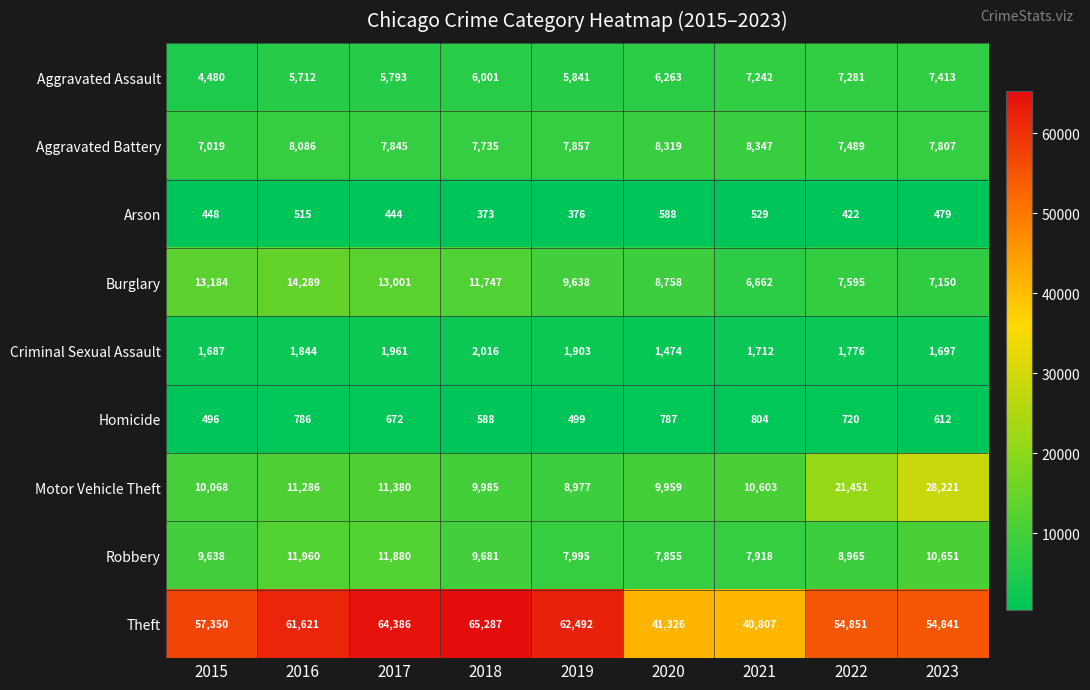

Which series has the widest spread of values?

Theft